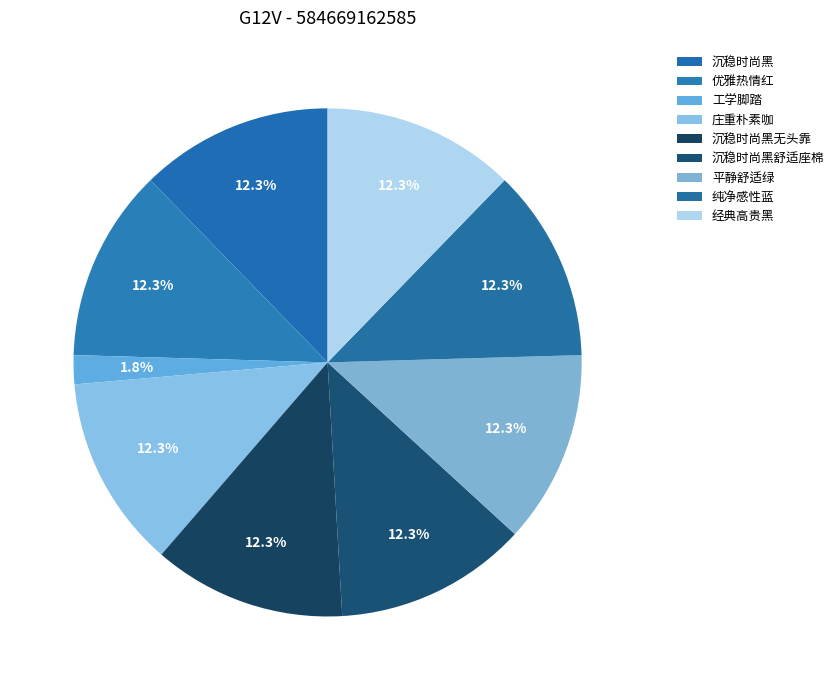

Which slice is the smallest?

工学脚踏